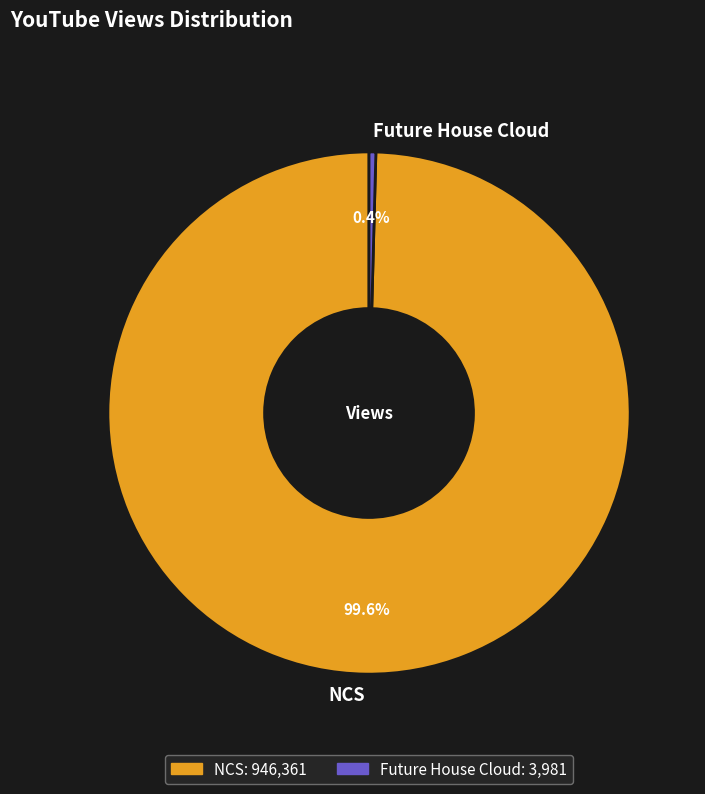

Between Future House Cloud and NCS, which is larger?

NCS